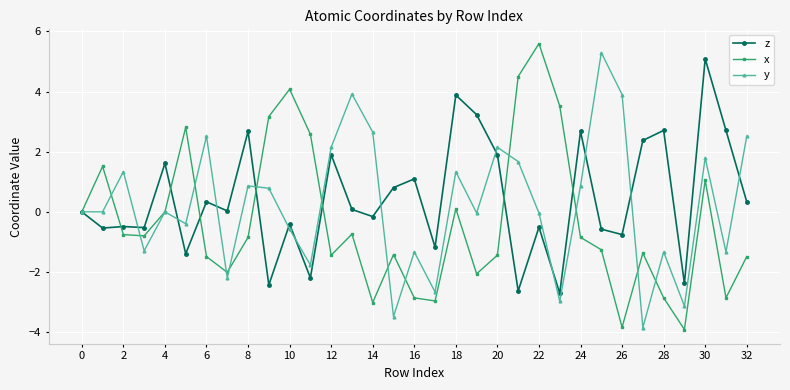

What is the value of the x point at the 11th from the left?

4.1